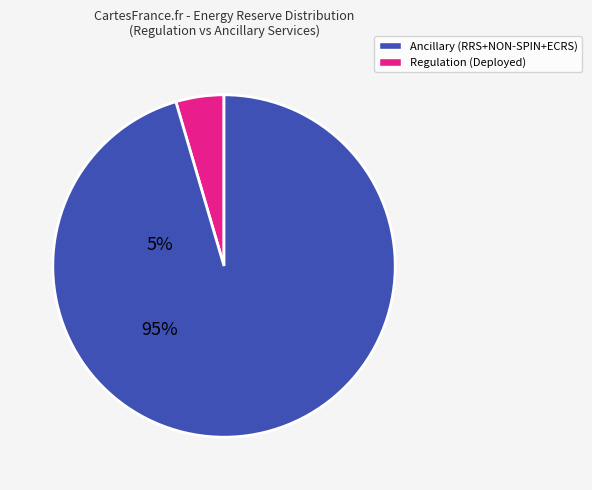

Is there any slice that represents more than half of the pie?

Yes